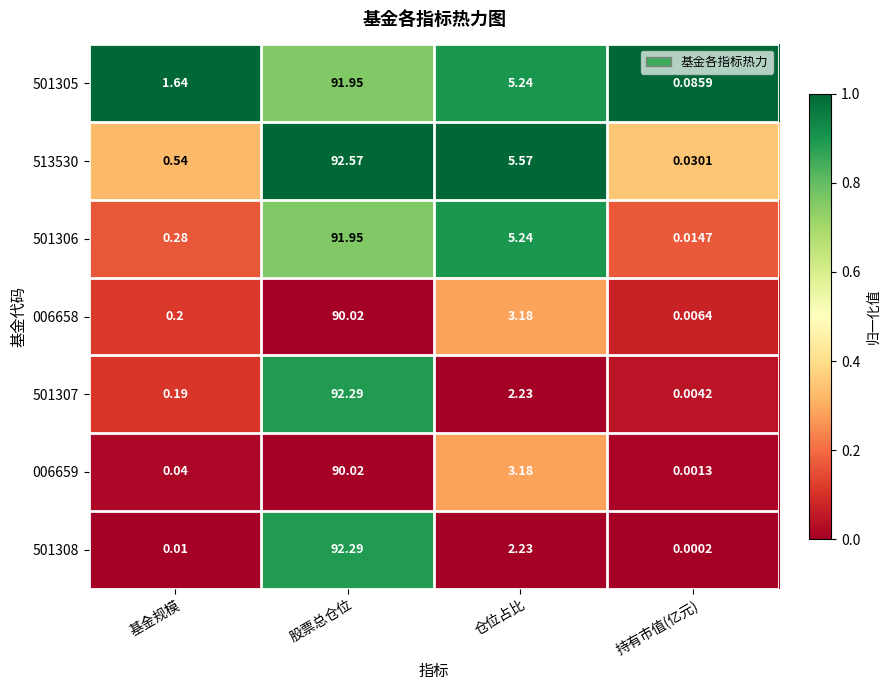

Where does the 501308 series first go above 2?

股票总仓位